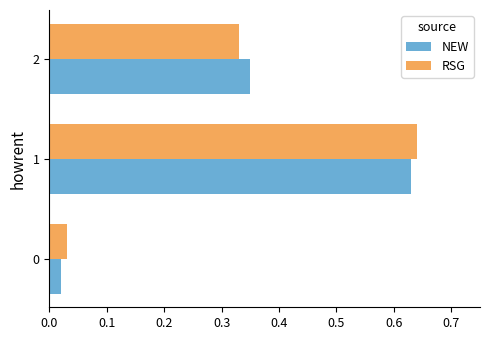

At how many categories does at least one series exceed 0?

3